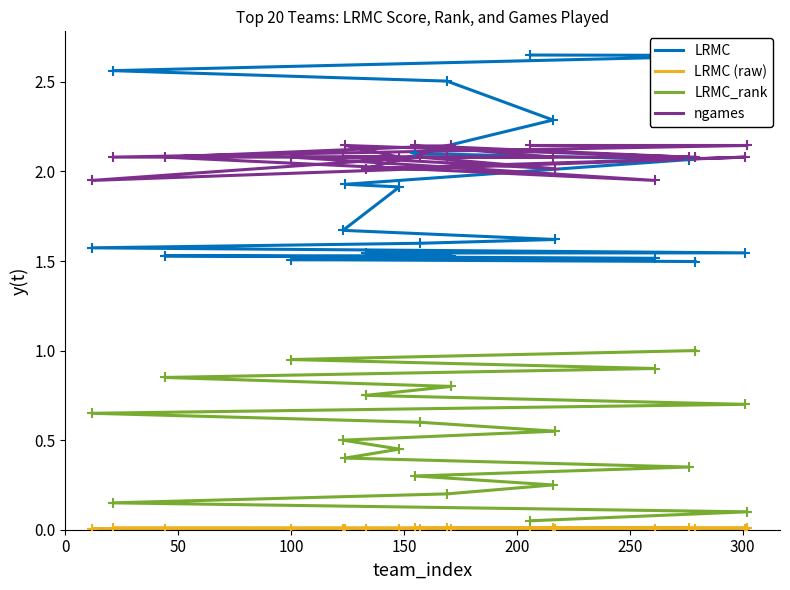

Is the value of LRMC (raw) at 350 greater than the value of LRMC_rank at 15?

No